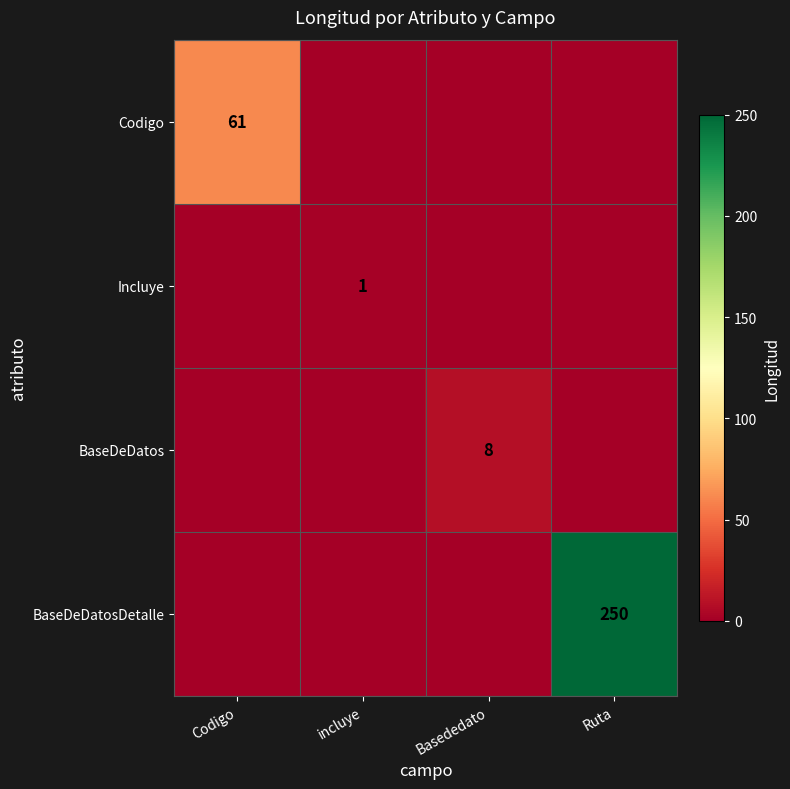

The value of Codigo at Codigo is 82. True or false?

False